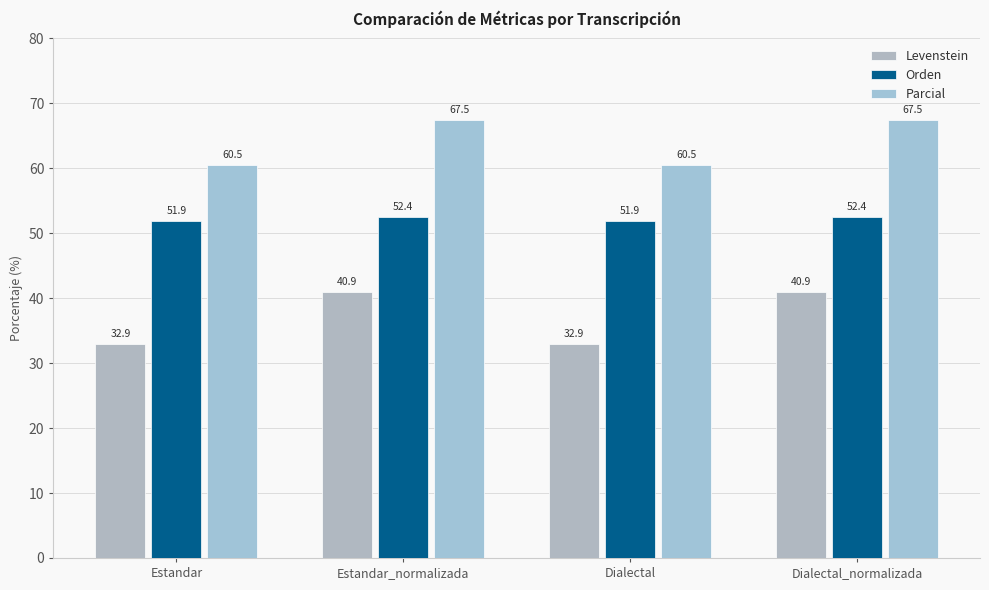

What position from the right is Dialectal?

2